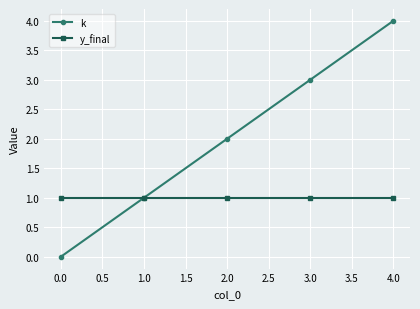

What is the average value of the y_final series?

1